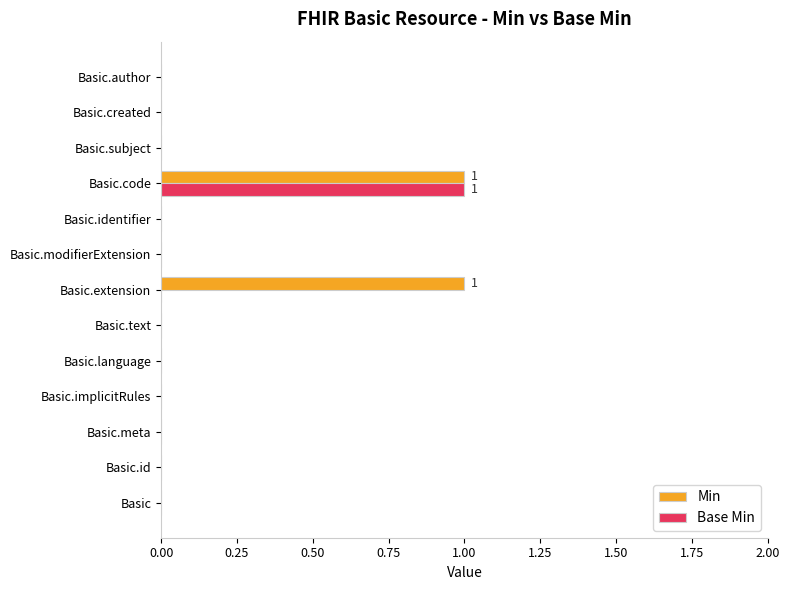

What are all the series names shown in the legend?

Min, Base Min